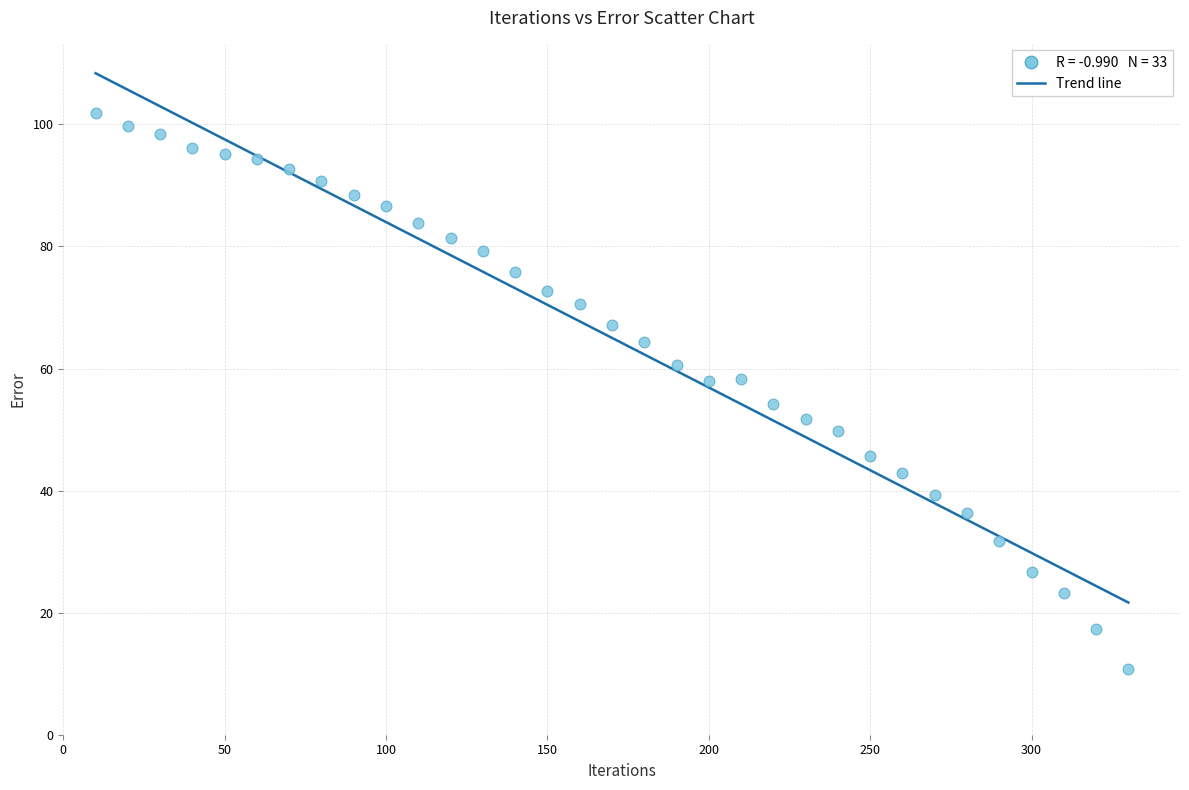

What is the range of X values (max minus min)?

320.0